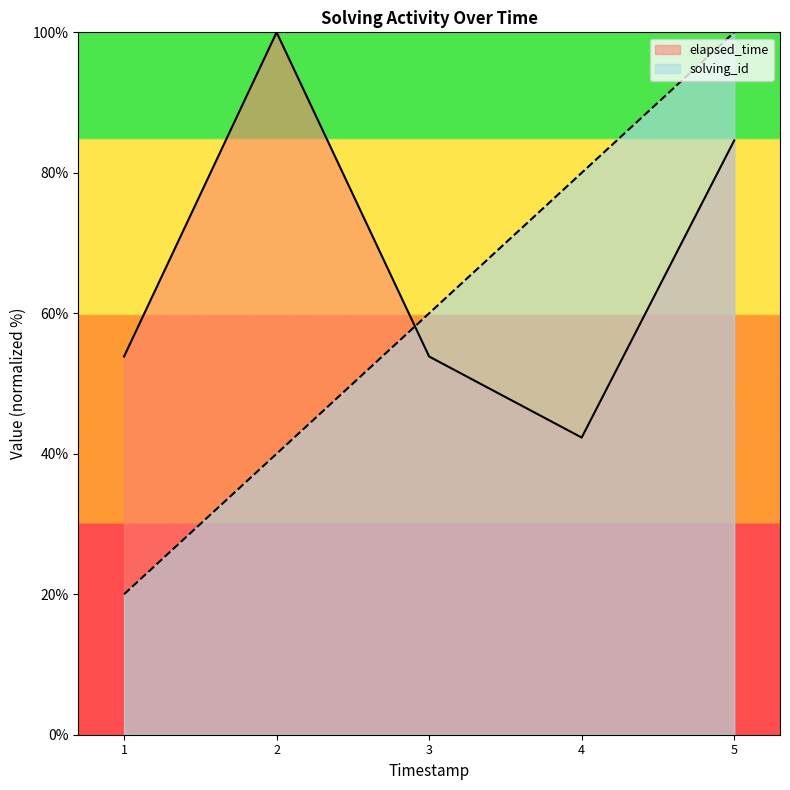

At which category is the sum across all series the highest?

5